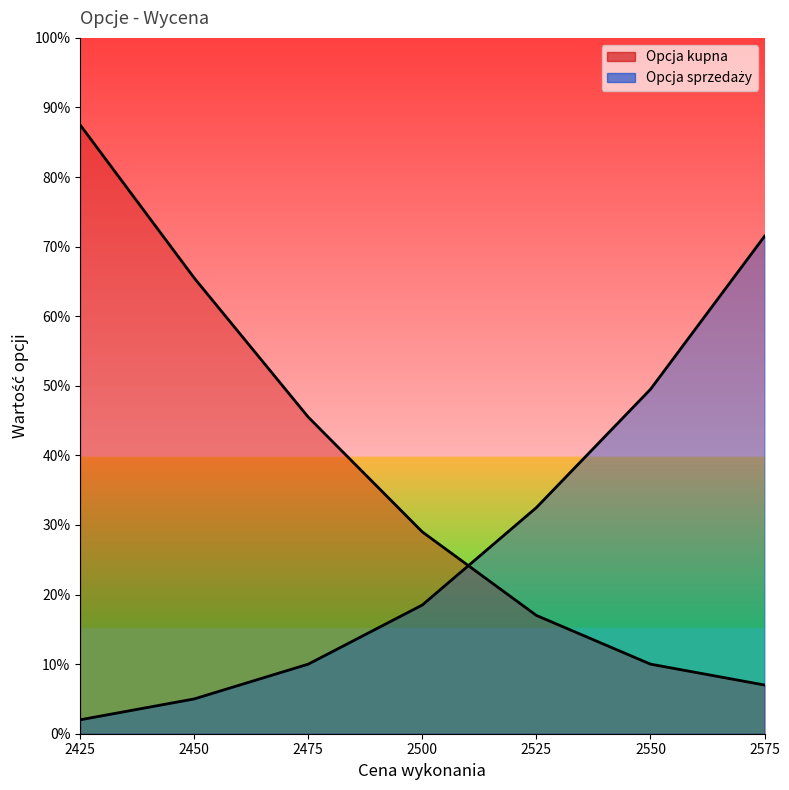

What is the approximate value of Opcja kupna at 2525?

17.0